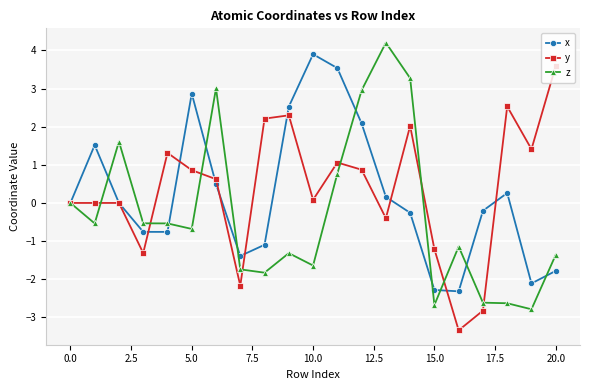

How many categories are shown in the chart?

21